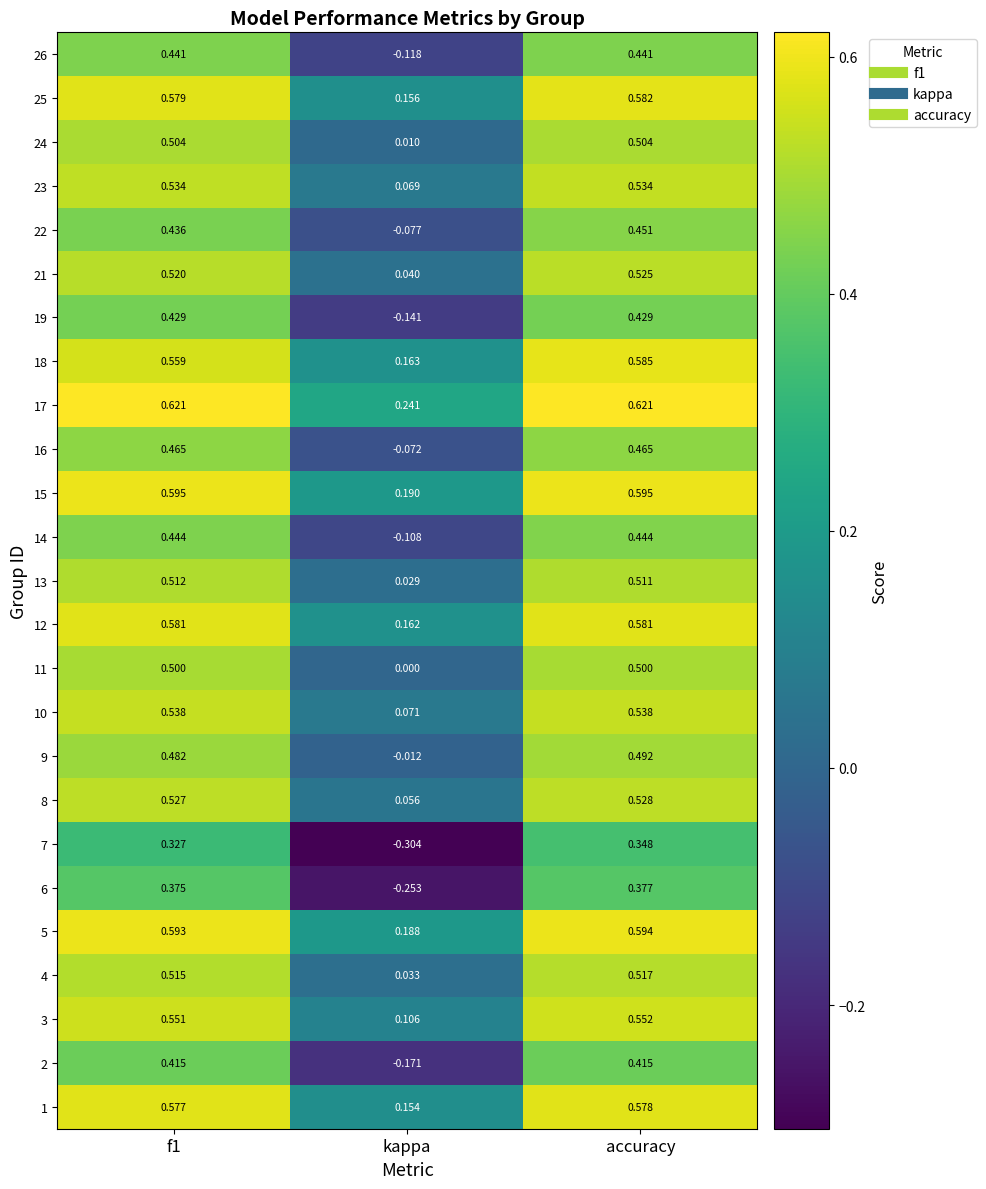

Which series has the largest total across all categories?

17